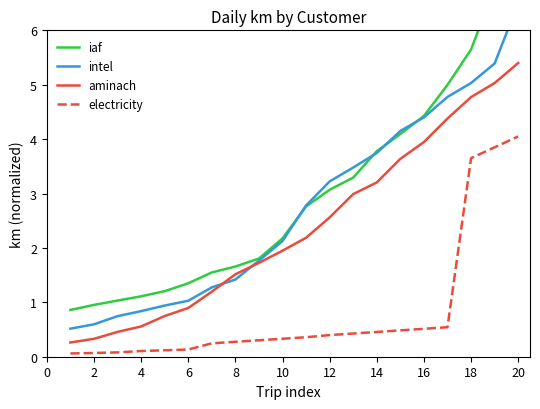

What is the difference between the aminach values at 8 and 14?

1.7